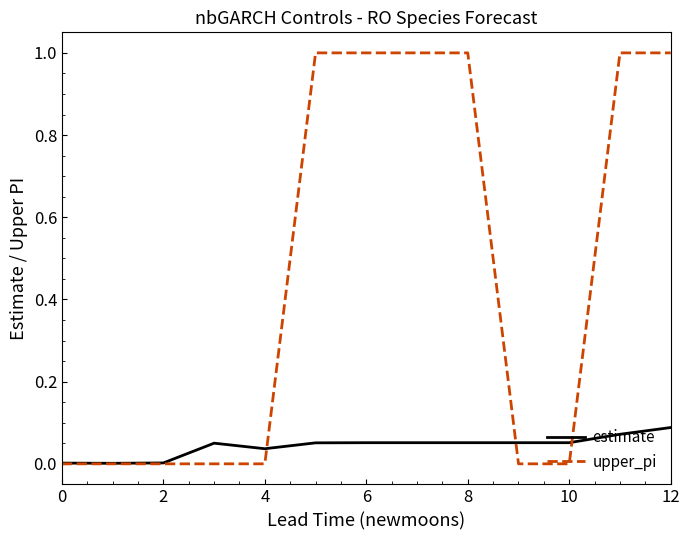

What are all the series names shown in the legend?

estimate, upper_pi